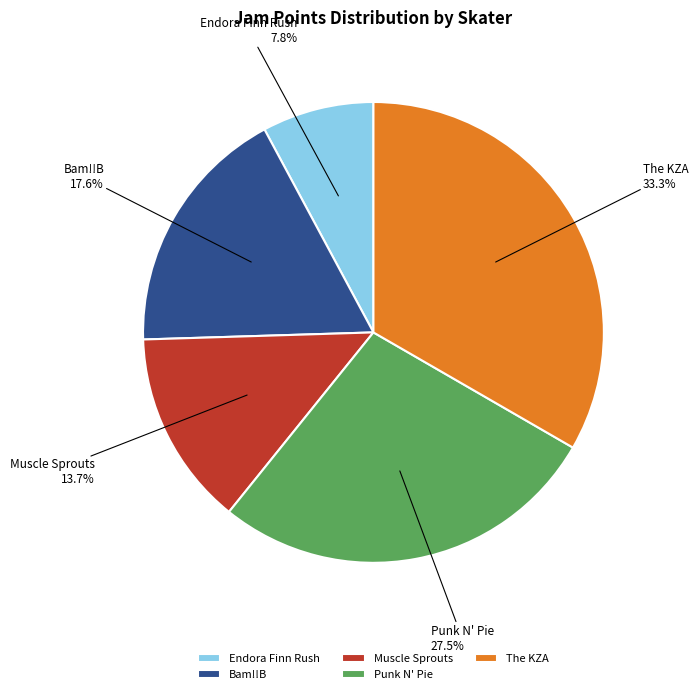

Rank the categories by value from highest to lowest.

The KZA, Punk N' Pie, Bam!!B, Muscle Sprouts, Endora Finn Rush